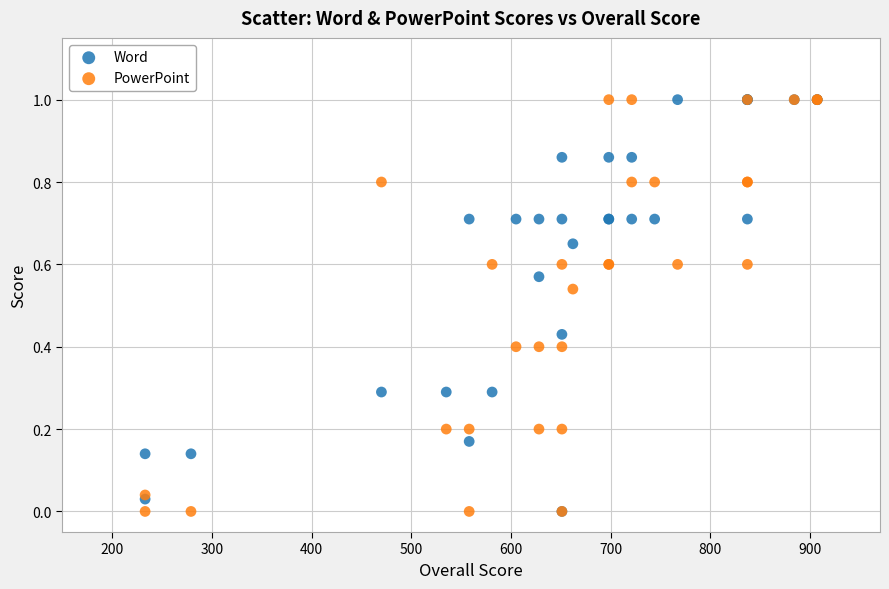

What are all the series names shown in the legend?

Word, PowerPoint